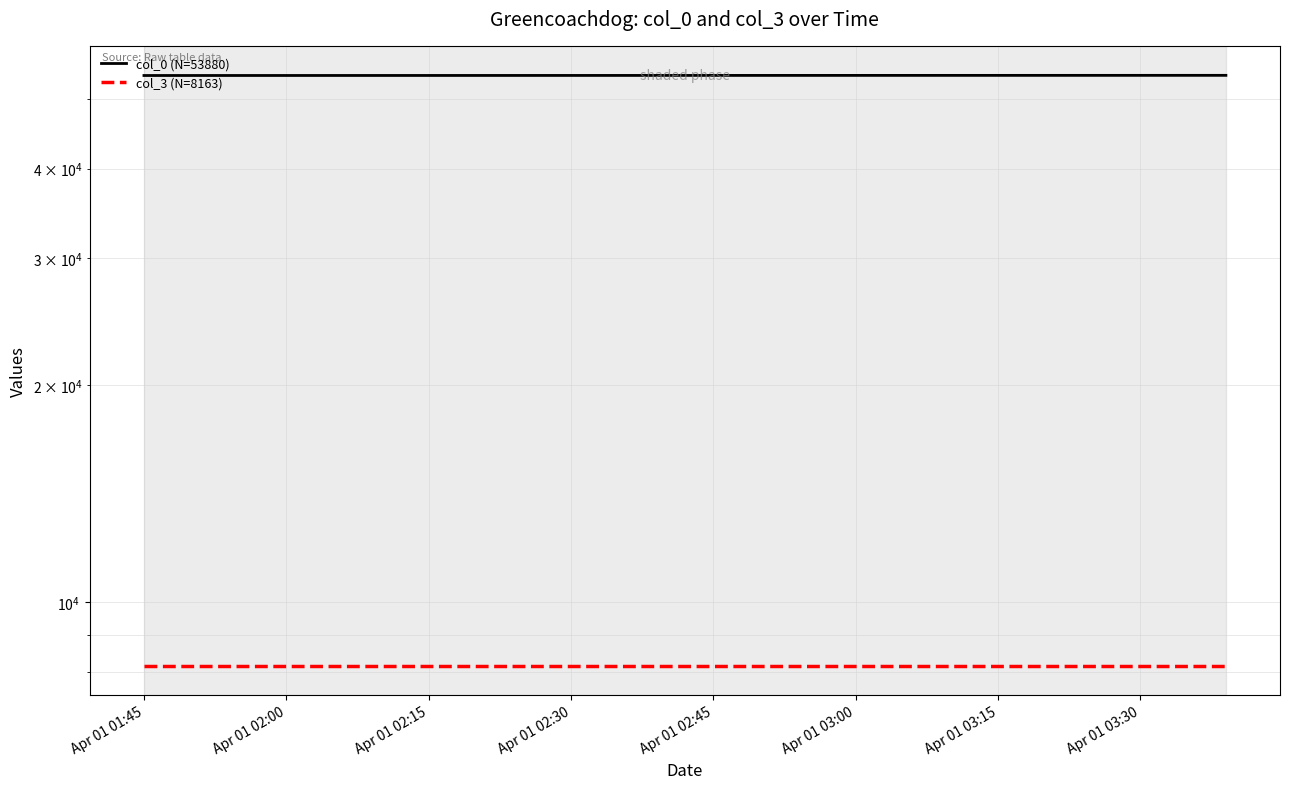

How many values in the col_0 (N=53880) series exceed 53853?

1